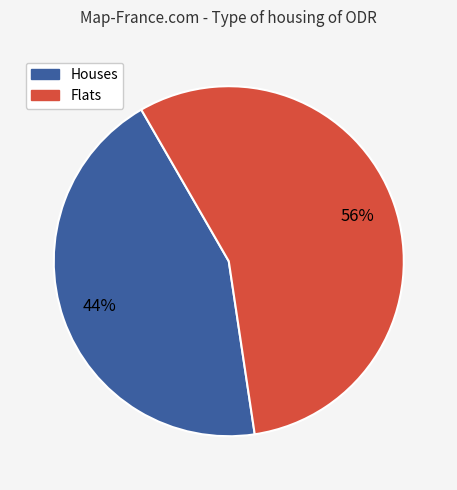

To the nearest percent, what is the average slice percentage?

50%